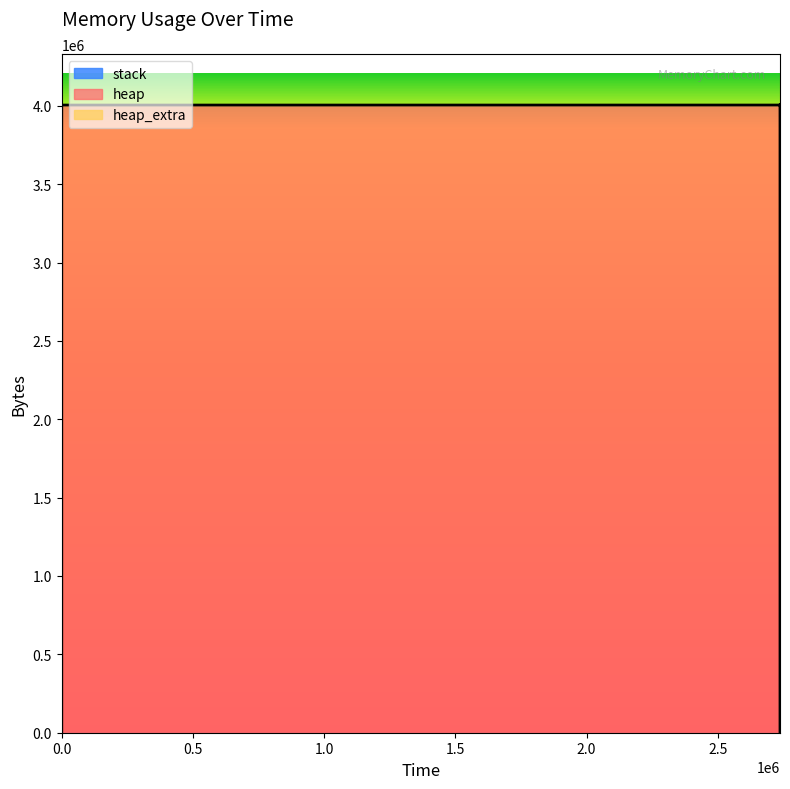

Reading left to right, extract all data points from this chart.

heap: 0=0	1=472	2=4568	3=4004568	4=4004642	5=4005114	6=4009210	7=4009210	8=4005114	9=4004642	10=4000546	11=4000074	12=4000000	13=0
heap_extra: 0=0	1=16	2=24	3=32	4=46	5=62	6=70	7=70	8=62	9=46	10=38	11=22	12=8	13=0
stack: 0=0	1=0	2=0	3=0	4=0	5=0	6=0	7=0	8=0	9=0	10=0	11=0	12=0	13=0